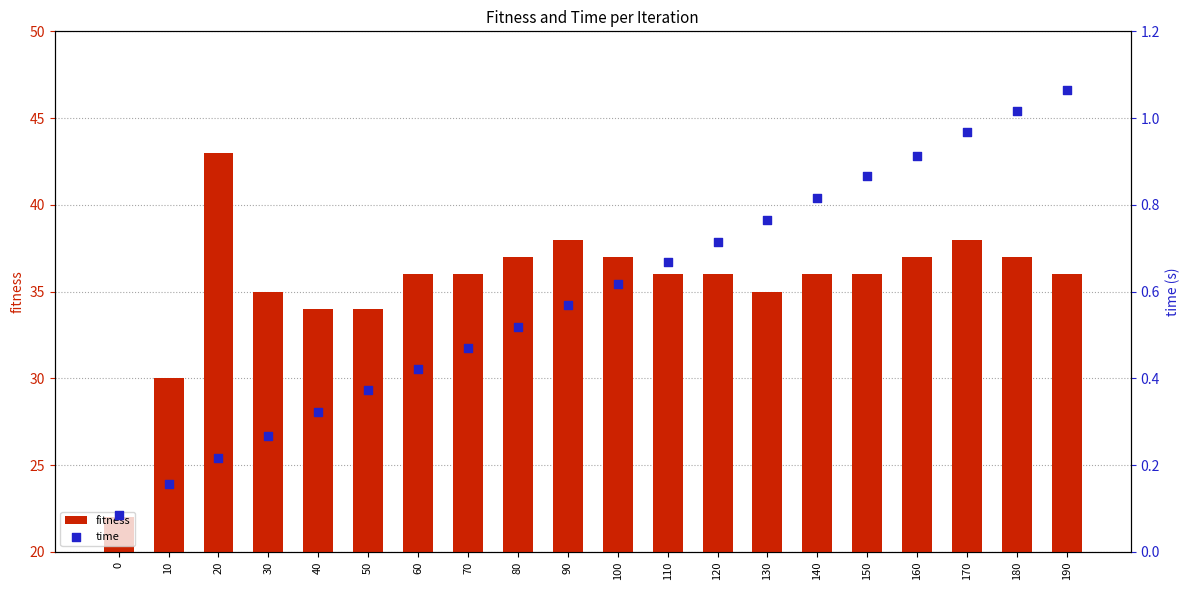

Which series has the widest spread of Y values?

fitness